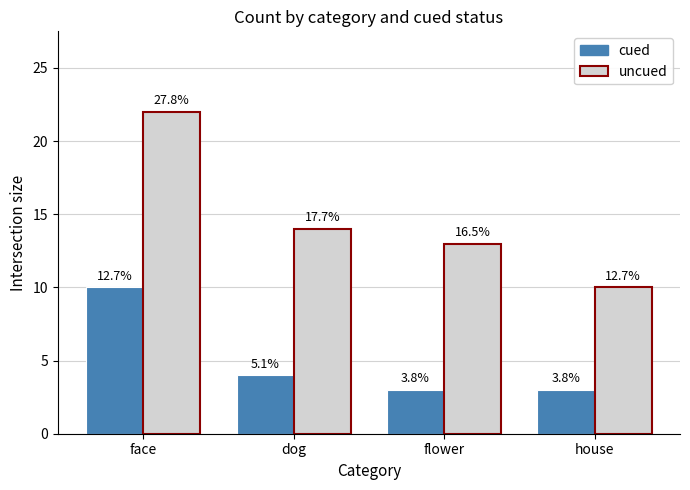

Does the chart contain any negative values?

No